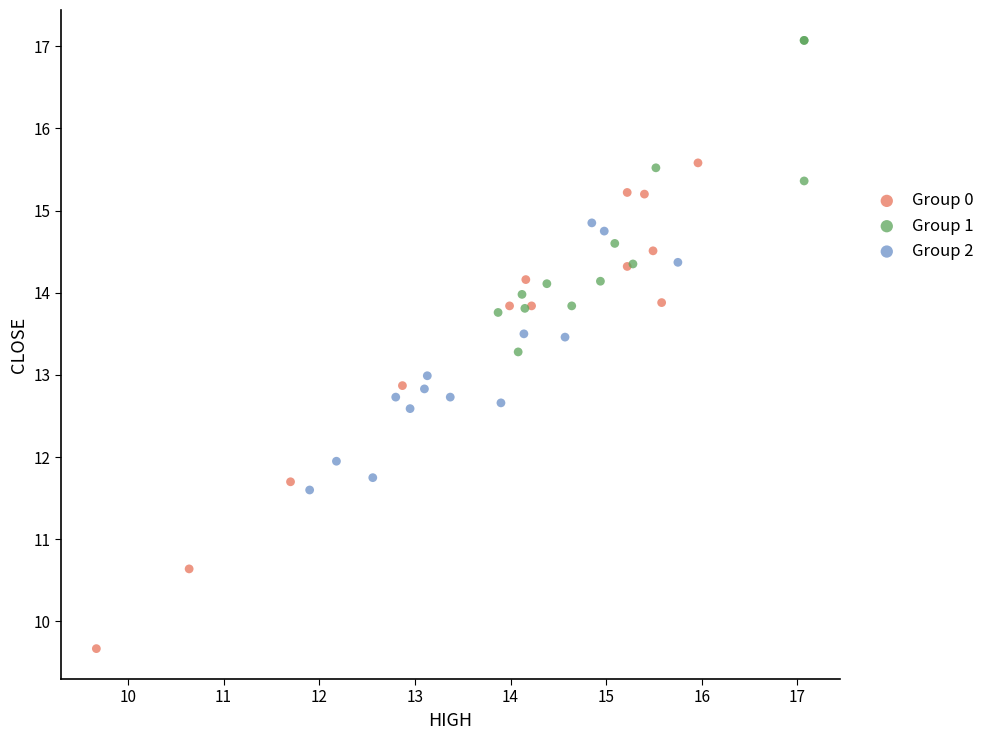

Which series contains the lowest Y value?

Group 0